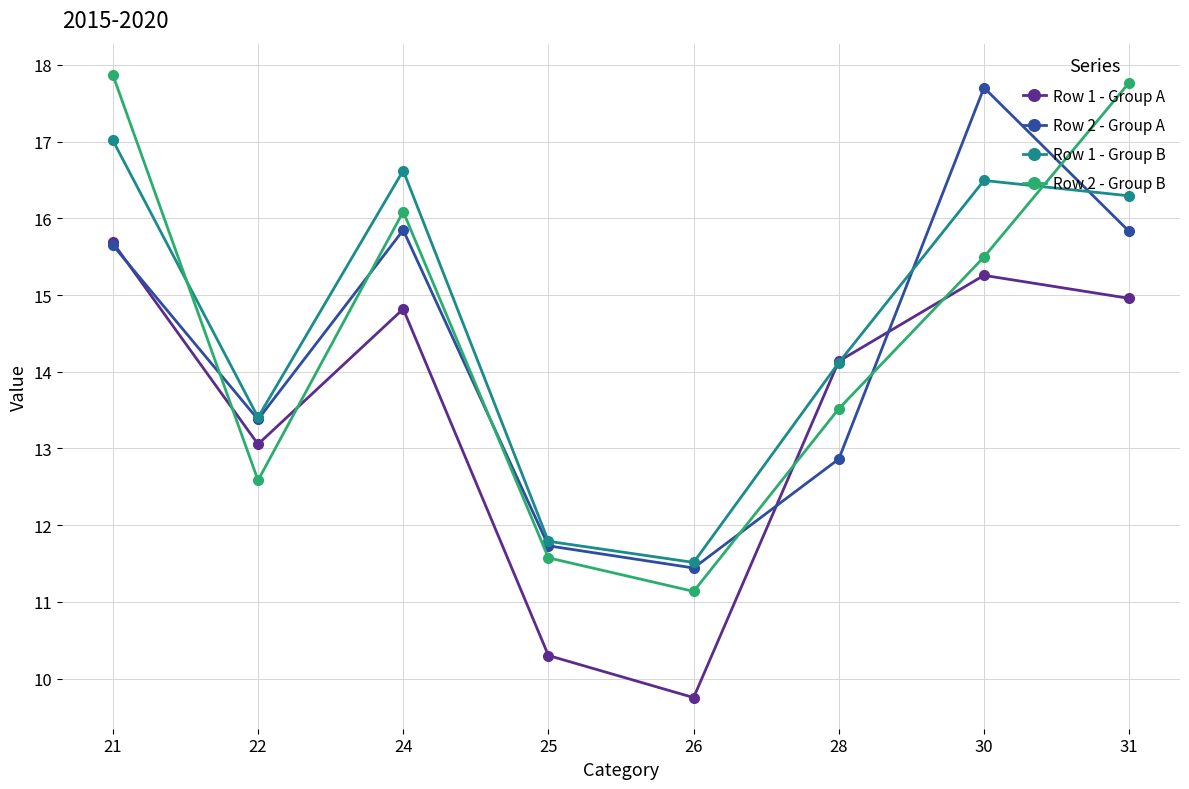

Is the value of Row 1 - Group B at 28 greater than the value of Row 2 - Group A at 21?

No